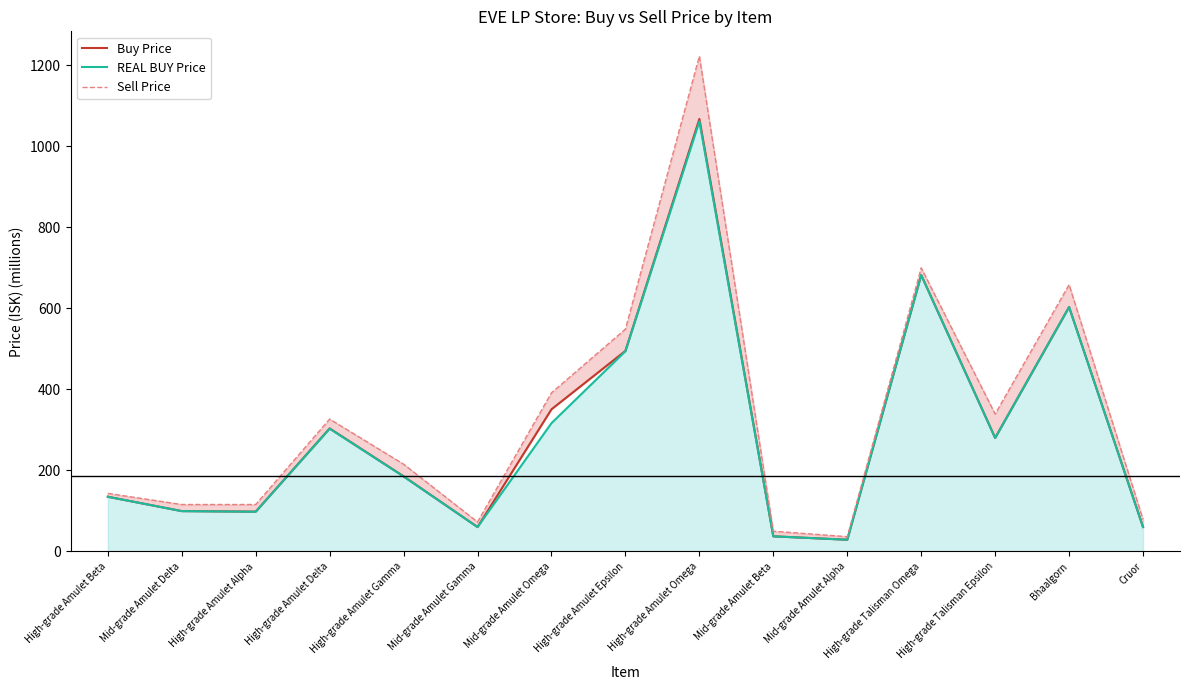

Which series has the largest range (max minus min)?

Sell Price